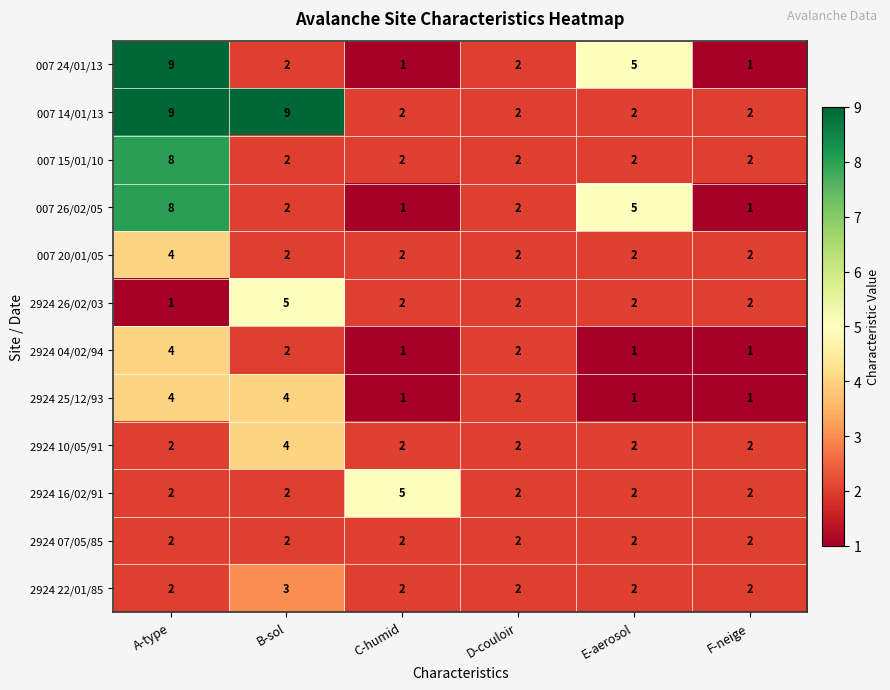

What is the sum of the 2924 16/02/91 values at E-aerosol and B-sol?

4